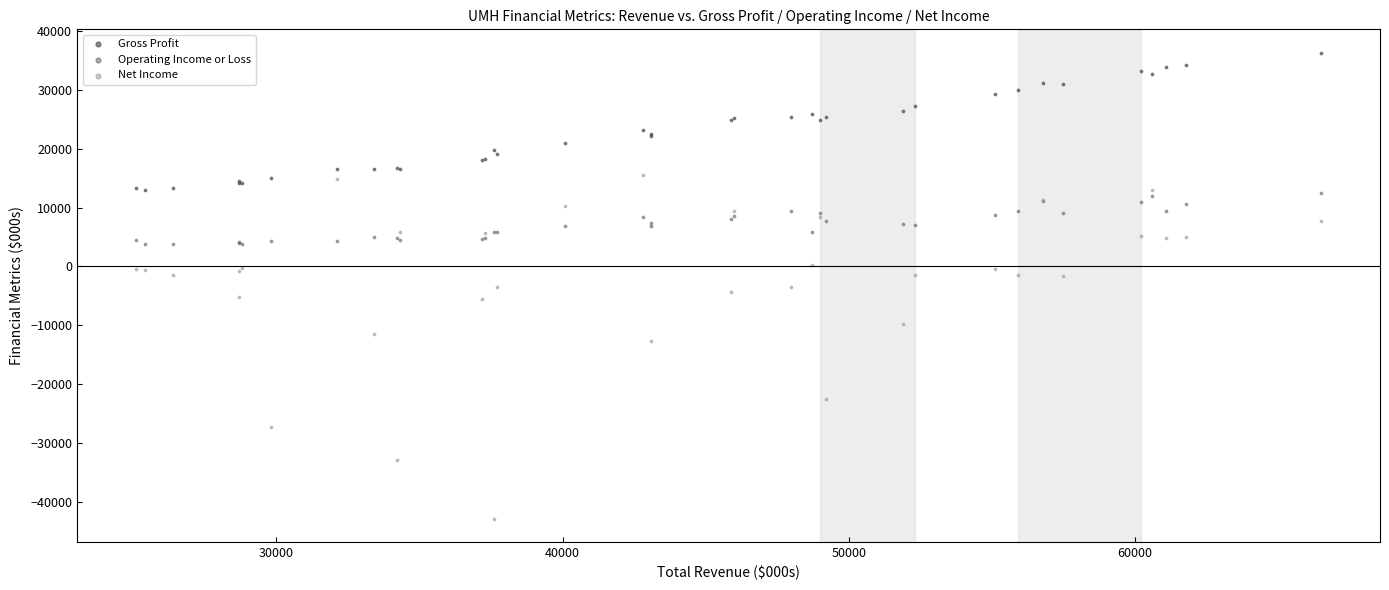

In the Net Income series, what Y value is closest to -13600?

-12700